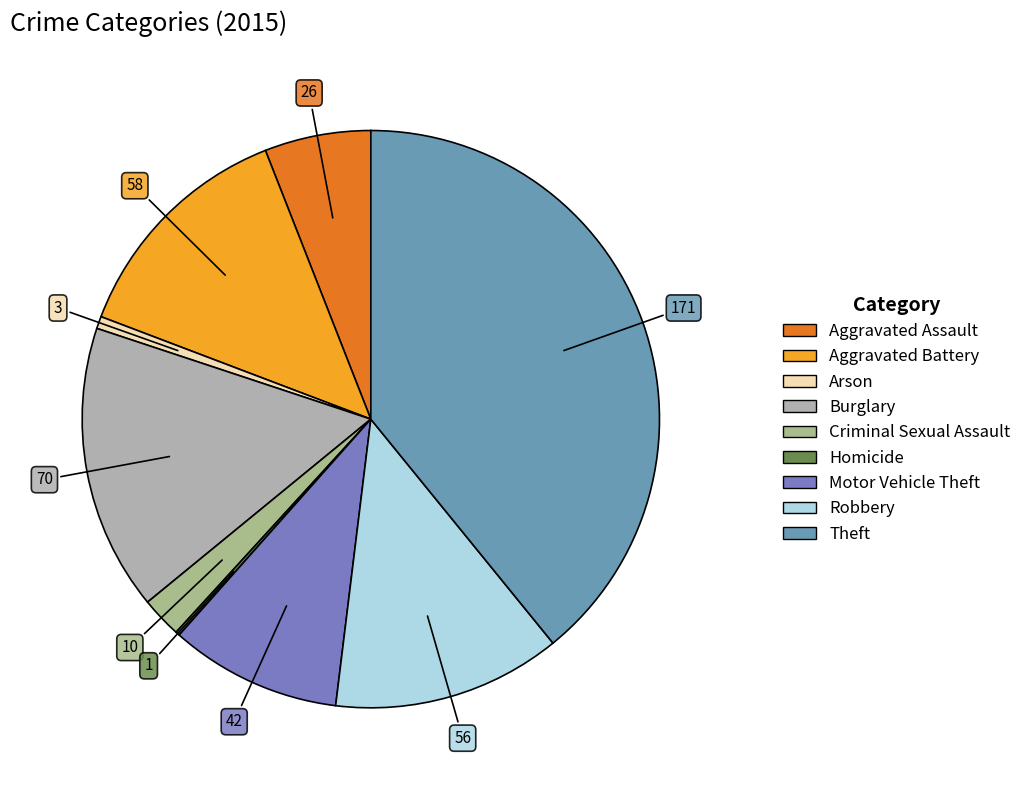

Does Criminal Sexual Assault account for over 50% of the chart?

No